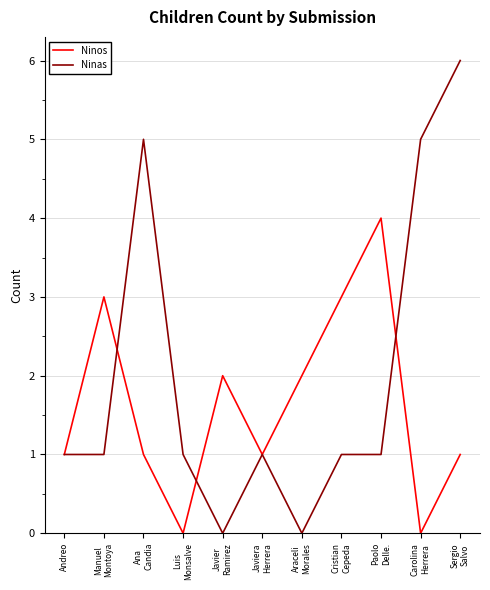

What are all the series names shown in the legend?

Ninos, Ninas